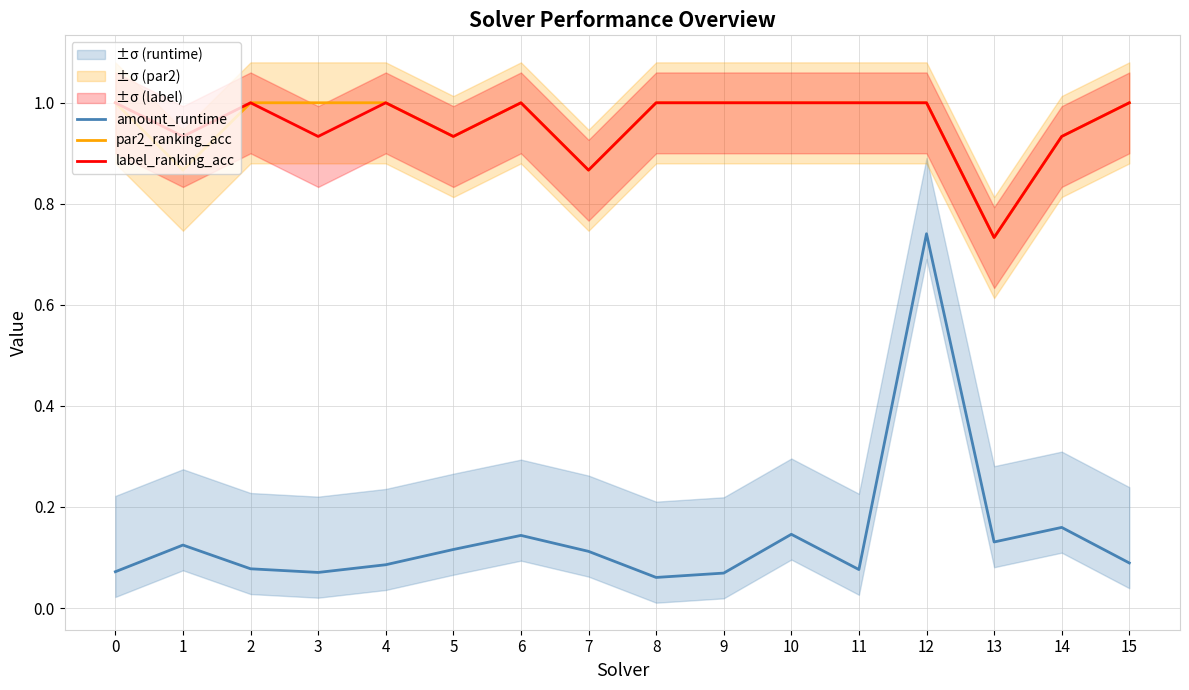

What is the sum of all amount_runtime values?

2.3